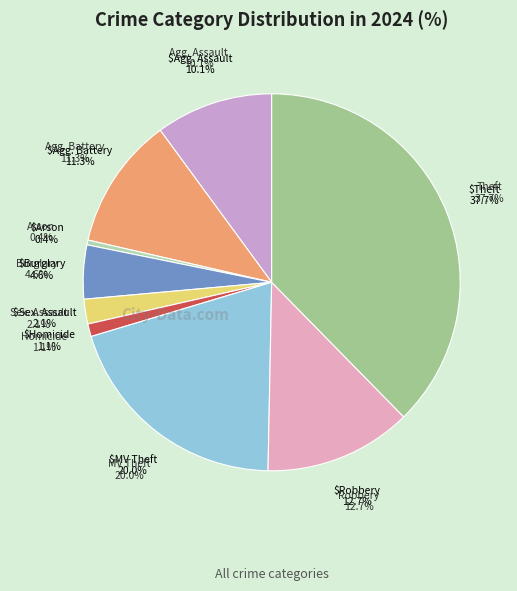

Rank the categories by value from lowest to highest.

Arson, Homicide, Criminal Sexual Assault, Burglary, Aggravated Assault, Aggravated Battery, Robbery, Motor Vehicle Theft, Theft